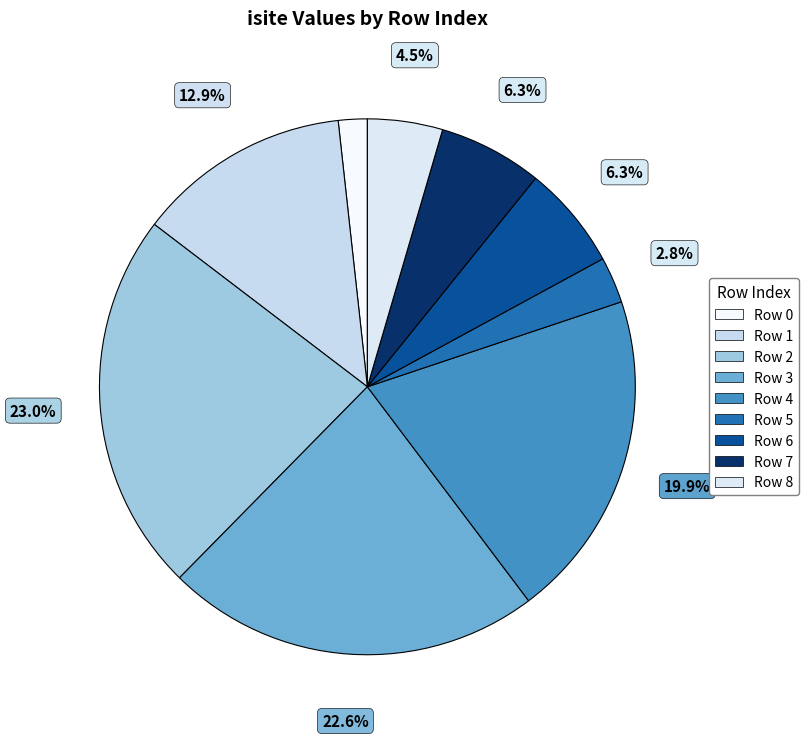

Do Row 0 and Row 3 together represent more than half of the pie?

No